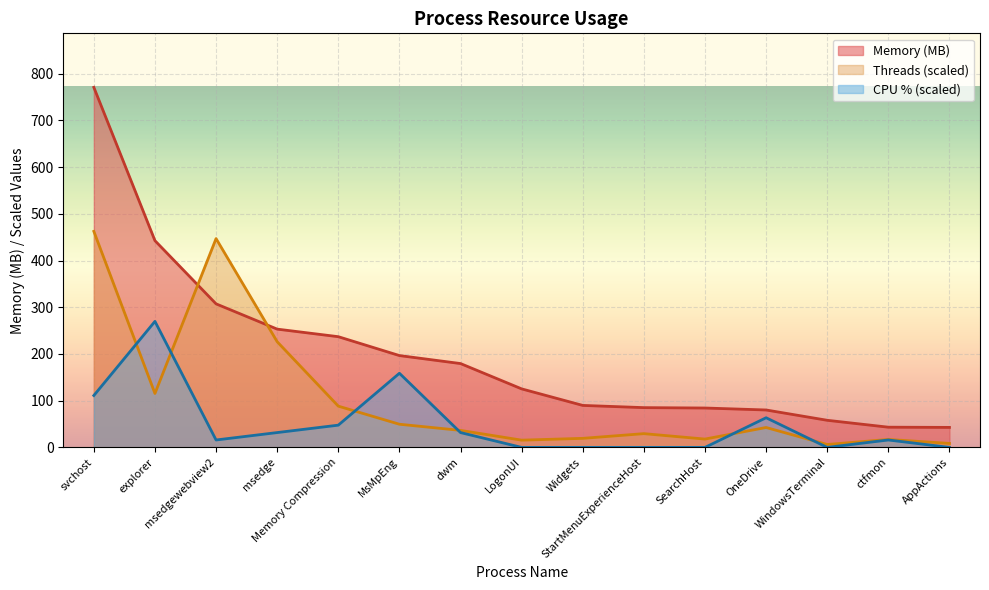

What is the difference between the maximum and minimum values in the Memory (MB) series?

728.1